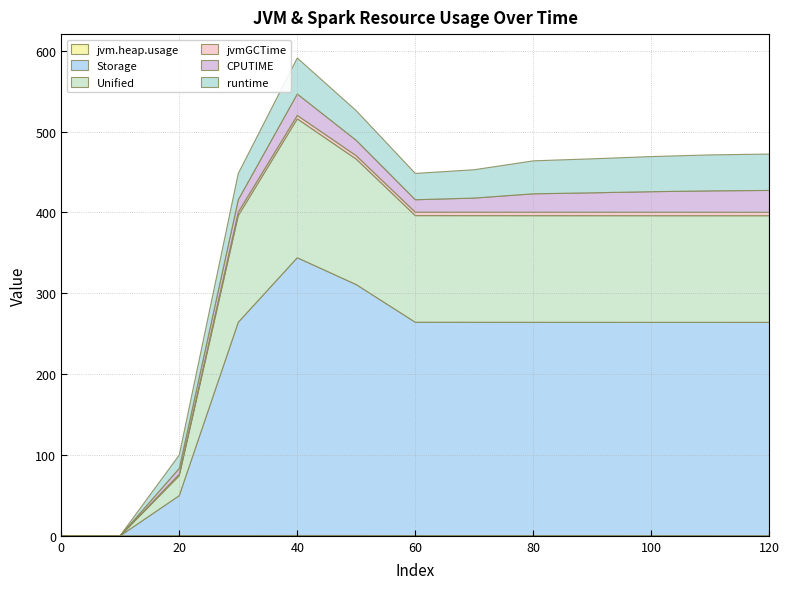

Reading left to right, extract all data points from this chart.

jvm.heap.usage: 0.0	0.0	0.3	0.3	0.4	0.4	0.3	0.3	0.2	0.2	0.2	0.2	0.2
Storage: 0.0	0.0	49.4	263.8	343.6	310.3	263.8	263.8	263.8	263.8	263.8	263.8	263.8
Unified: 0.0	0.0	24.7	131.9	171.8	155.2	131.9	131.9	131.9	131.9	131.9	131.9	131.9
jvmGCTime: 0.0	0.0	1.8	4.2	4.3	4.2	4.2	4.2	4.3	4.3	4.3	4.3	4.3
CPUTIME: 0.0	0.0	7.2	15.4	26.5	19.0	15.4	17.5	22.8	24.0	25.4	26.5	27.0
runtime: 0.0	0.3	16.6	32.5	44.5	36.6	32.5	35.1	40.8	42.0	43.4	44.5	45.0